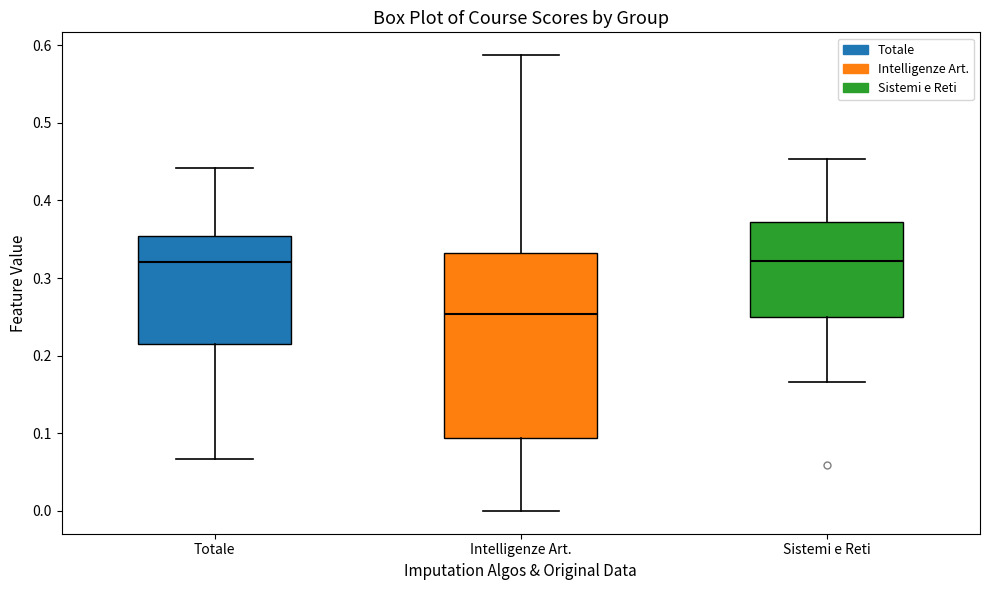

Reading left to right, read every box against the y-axis: the position of its median line, the range the box covers, and the ends of its whiskers. The values are not printed on the chart, so give them approximately, as read against the axis.

Totale: median 0.32, box 0.22 to 0.35, whiskers 0.07 to 0.44
Intelligenze Art.: median 0.25, box 0.09 to 0.33, whiskers 0.00 to 0.59
Sistemi e Reti: median 0.32, box 0.25 to 0.37, whiskers 0.17 to 0.45